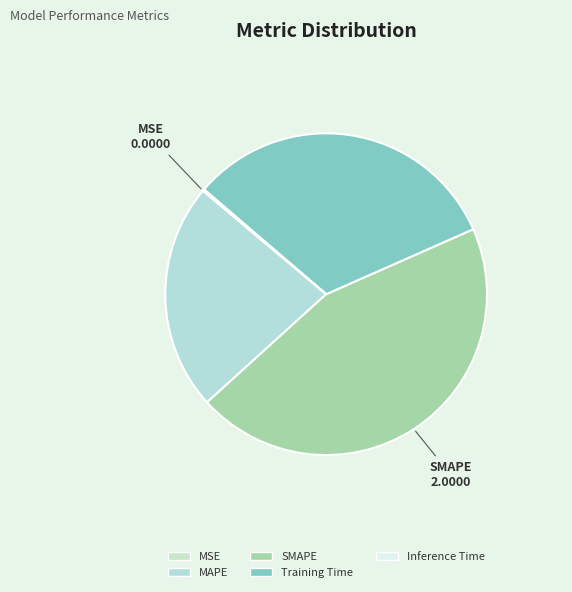

Which has a higher value, Training Time or MSE?

Training Time